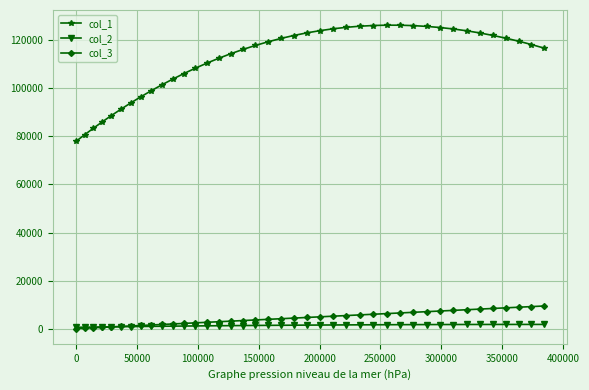

What is the sum of all col_1 values?

4499091.3